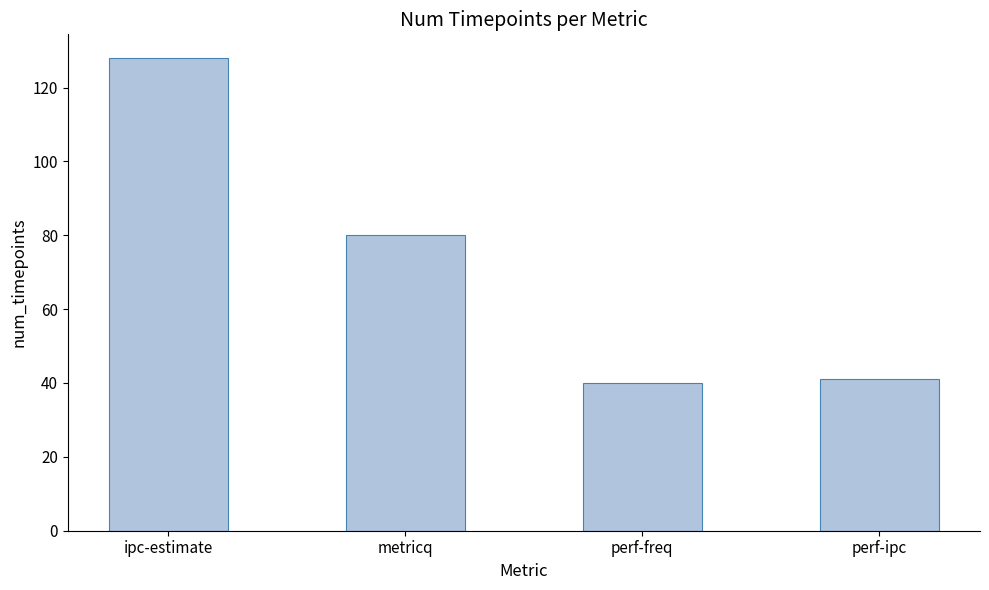

What is the label of the 3rd bar from the right?

metricq